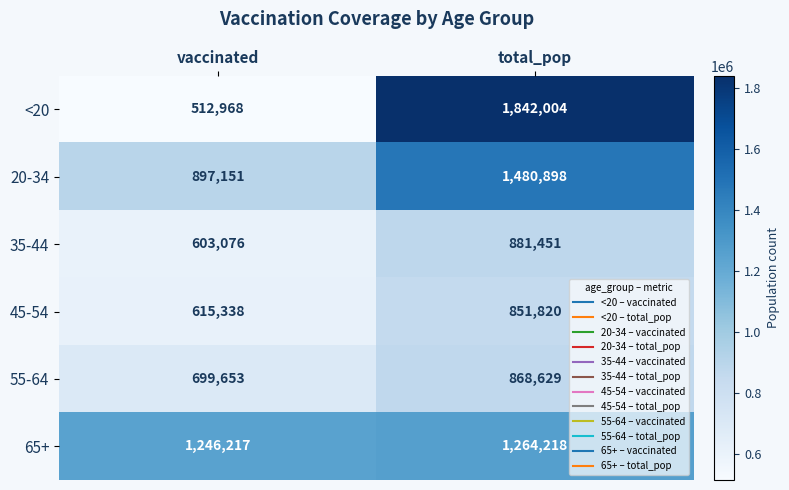

Between vaccinated and total_pop, which series saw the biggest shift?

<20